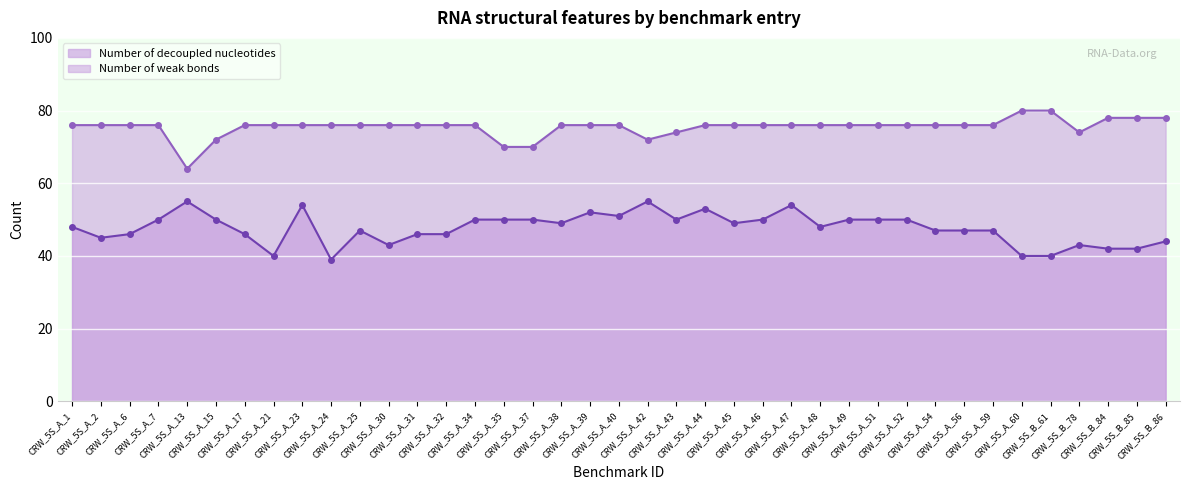

True or false: Number of decoupled nucleotides has more than 2 interior local peaks.

True